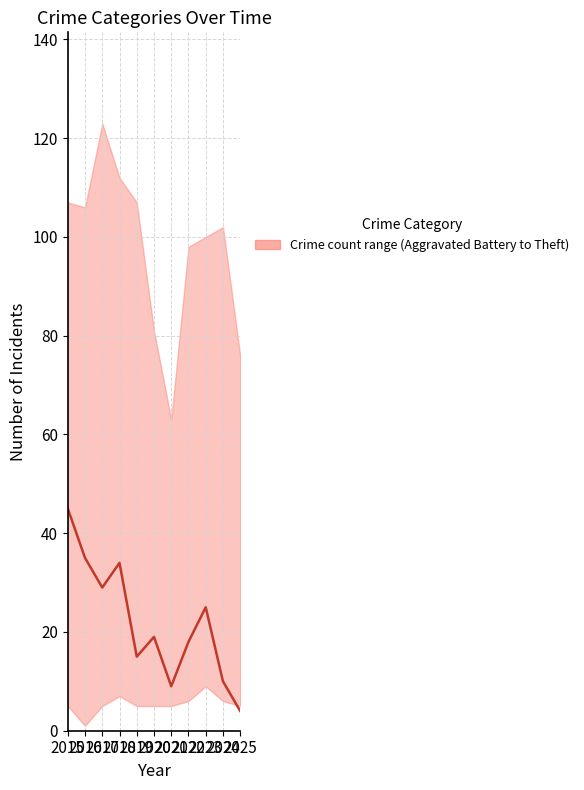

List the labels in order of value, largest first.

2015, 2016, 2018, 2017, 2023, 2020, 2022, 2019, 2024, 2021, 2025